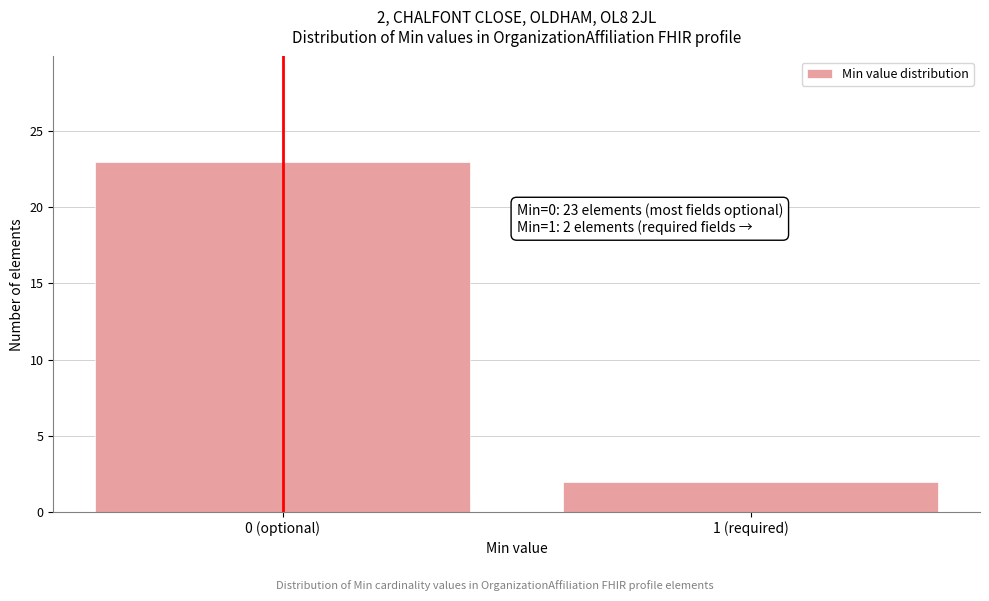

Reading right to left, transcribe all the data shown in this chart.

1 (required)=2	0 (optional)=23